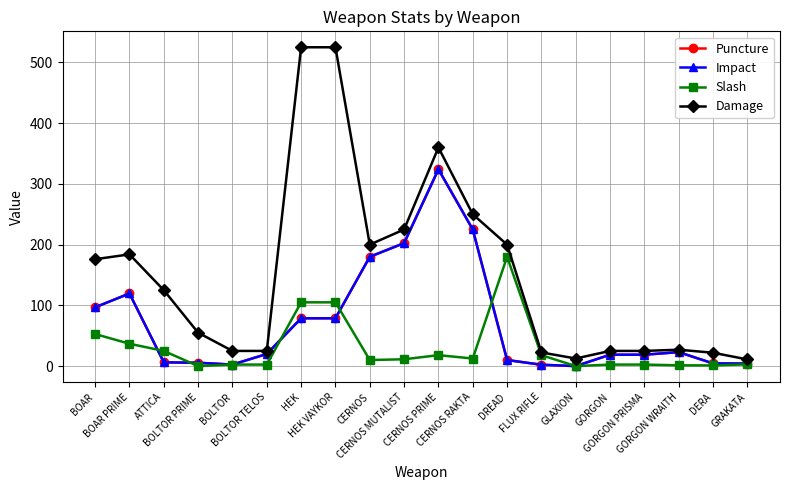

True or false: Impact has more than 0 points higher than both neighbors.

True